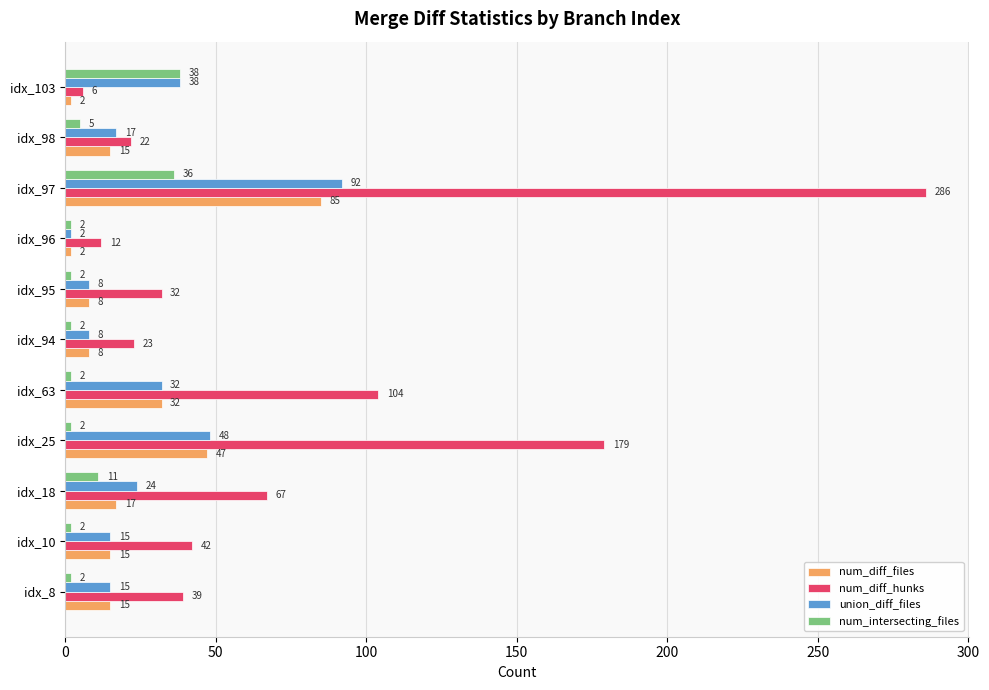

At which category is the sum across all series the highest?

idx_97